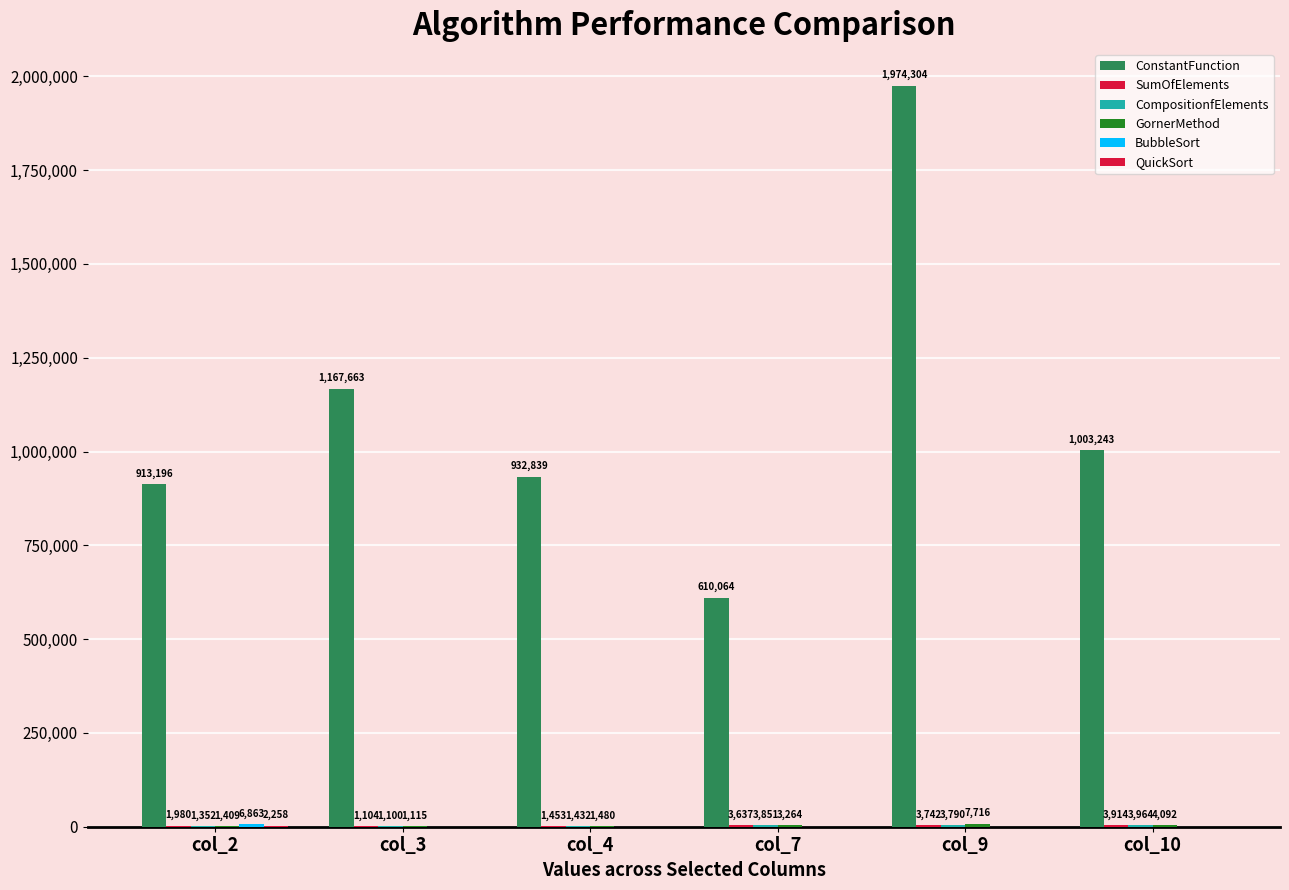

What is the difference between the SumOfElements values at col_9 and col_10?

172